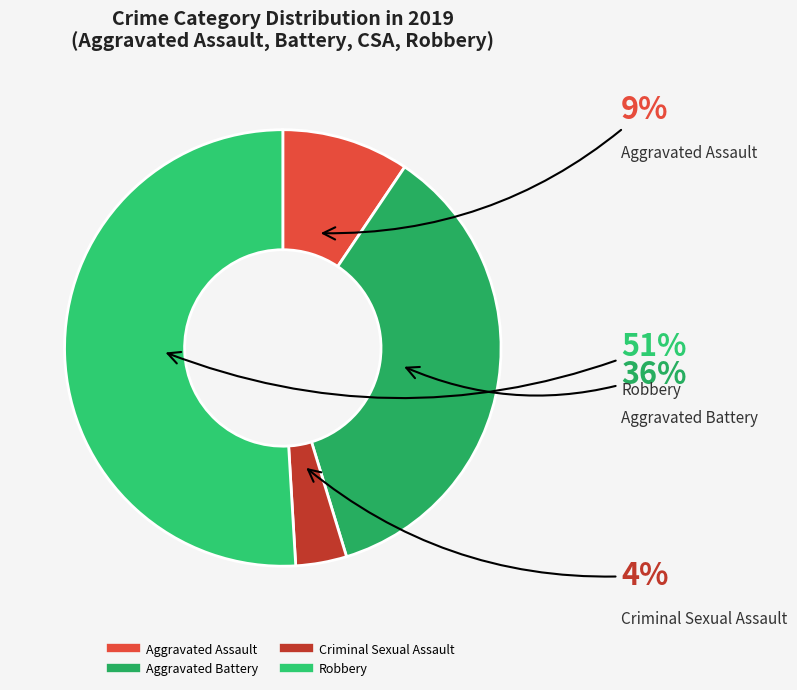

Is it true that Criminal Sexual Assault is 18% of the pie?

False